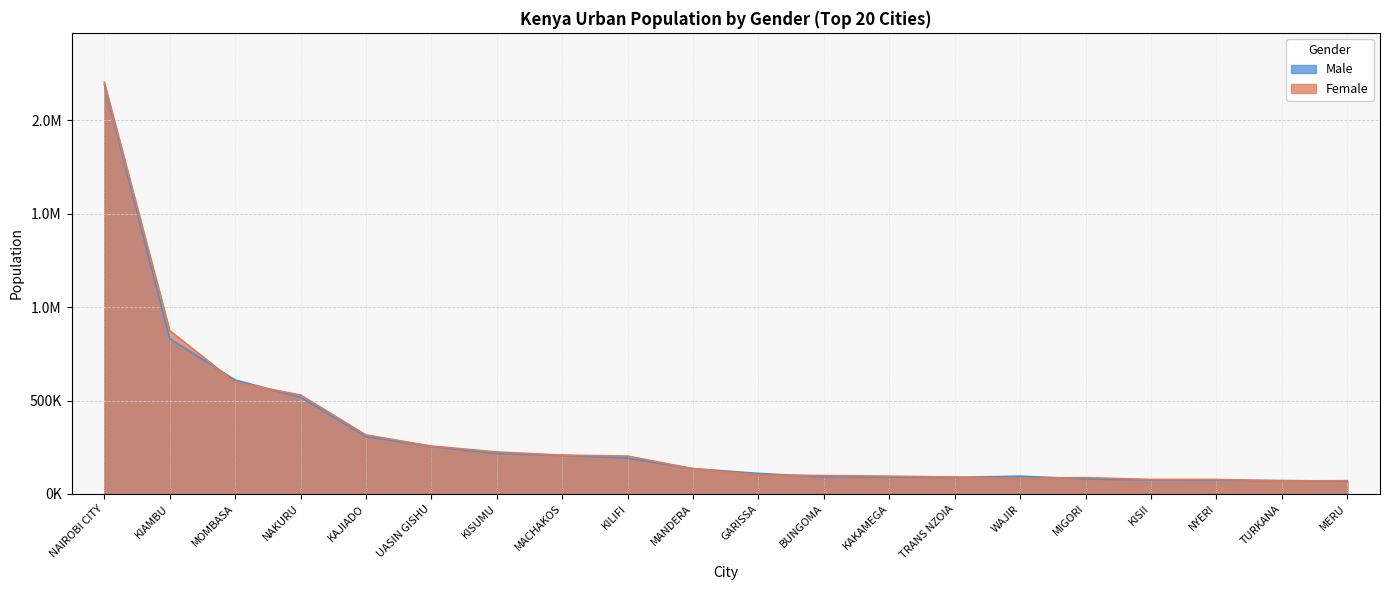

What is the total value across all series at WAJIR?

177152